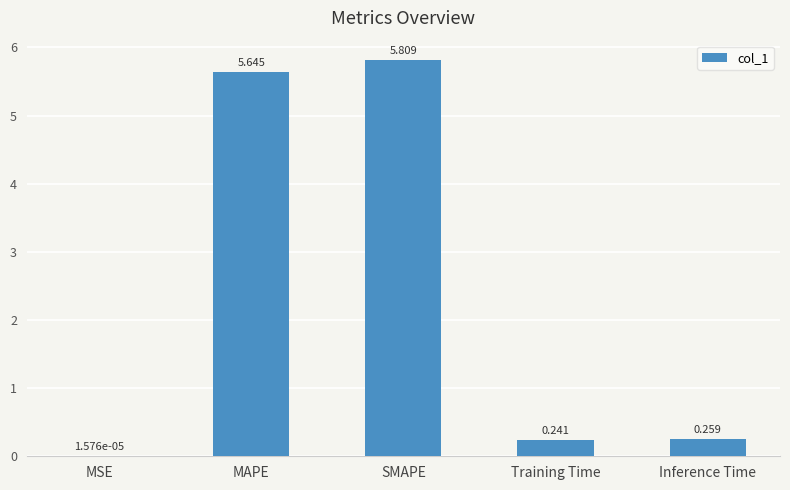

Which has a higher value, Inference Time or MAPE?

MAPE